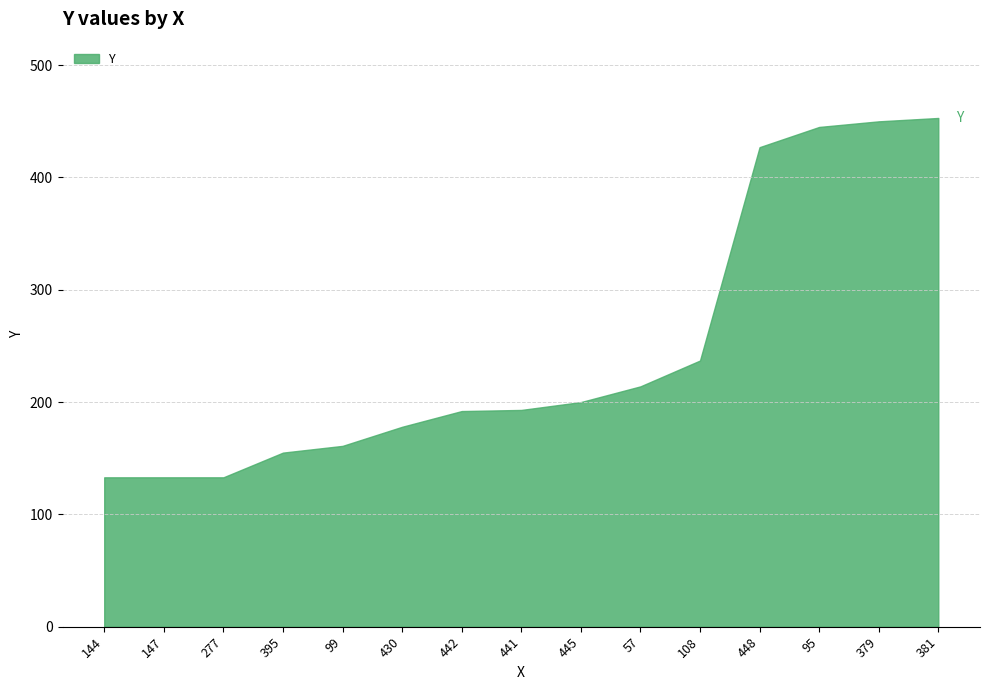

What is the difference between the maximum and minimum values?

320